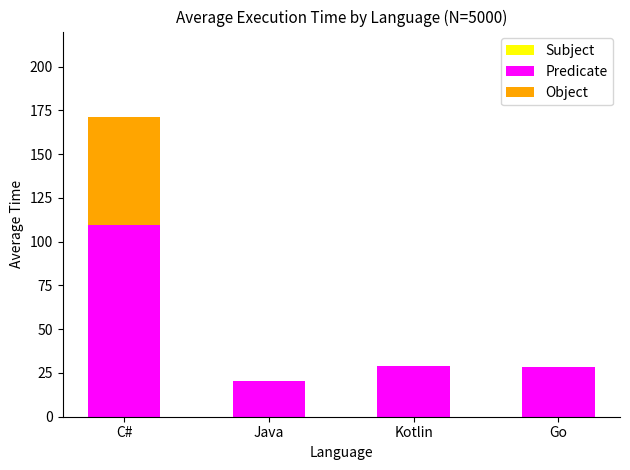

Reading left to right, transcribe the values for Predicate.

C#=109.3	Java=20.4	Kotlin=29.2	Go=28.3